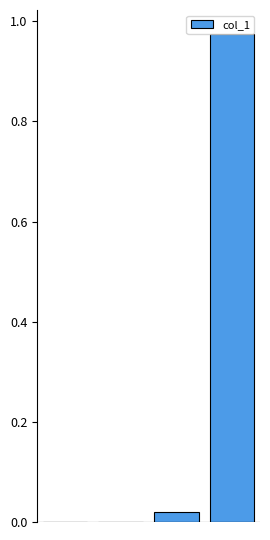

How many series are shown in this chart?

1